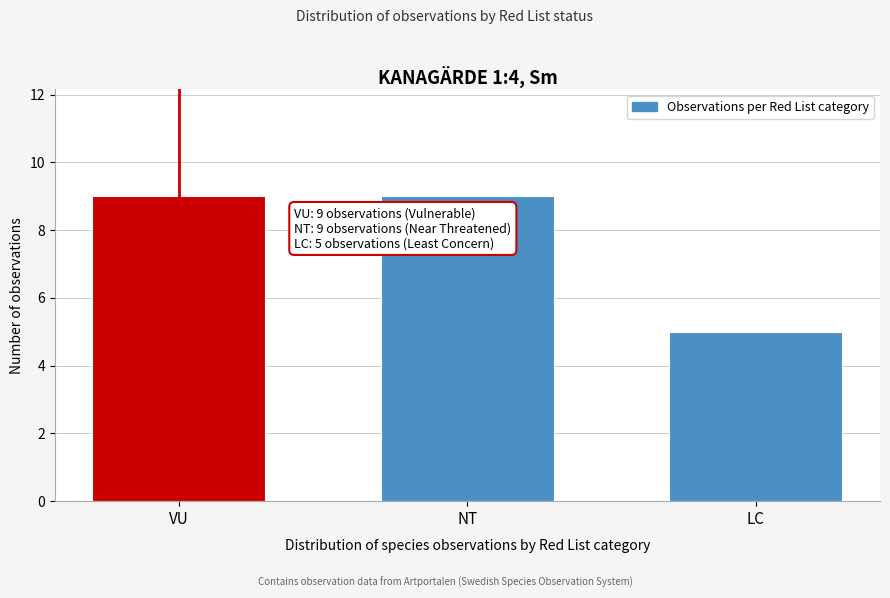

Reading right to left, what are all the values shown in this chart?

LC=5	NT=9	VU=9